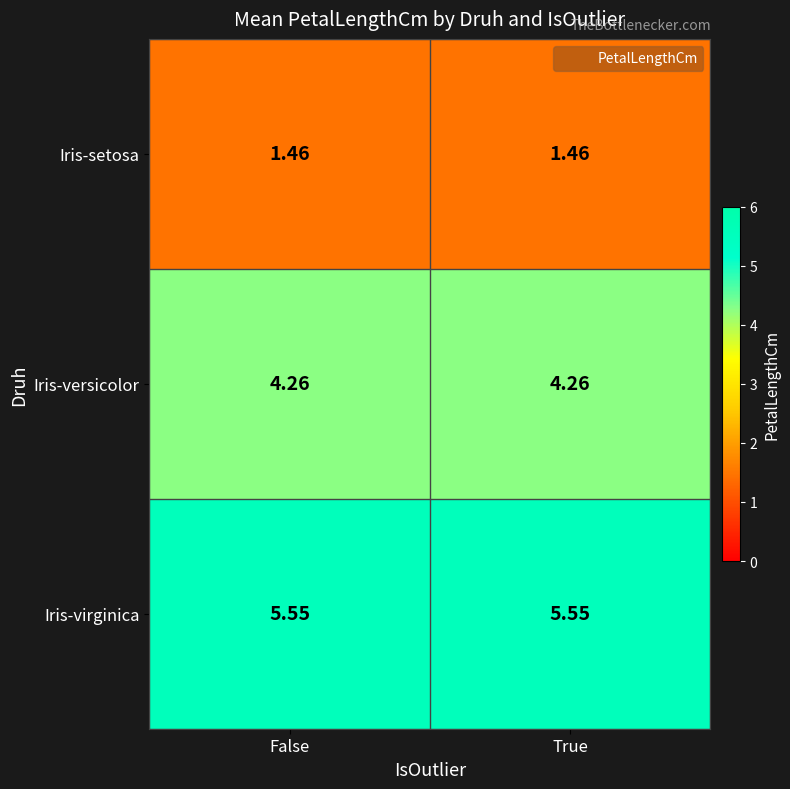

Is the value of Iris-versicolor at True greater than the value of Iris-setosa at True?

Yes